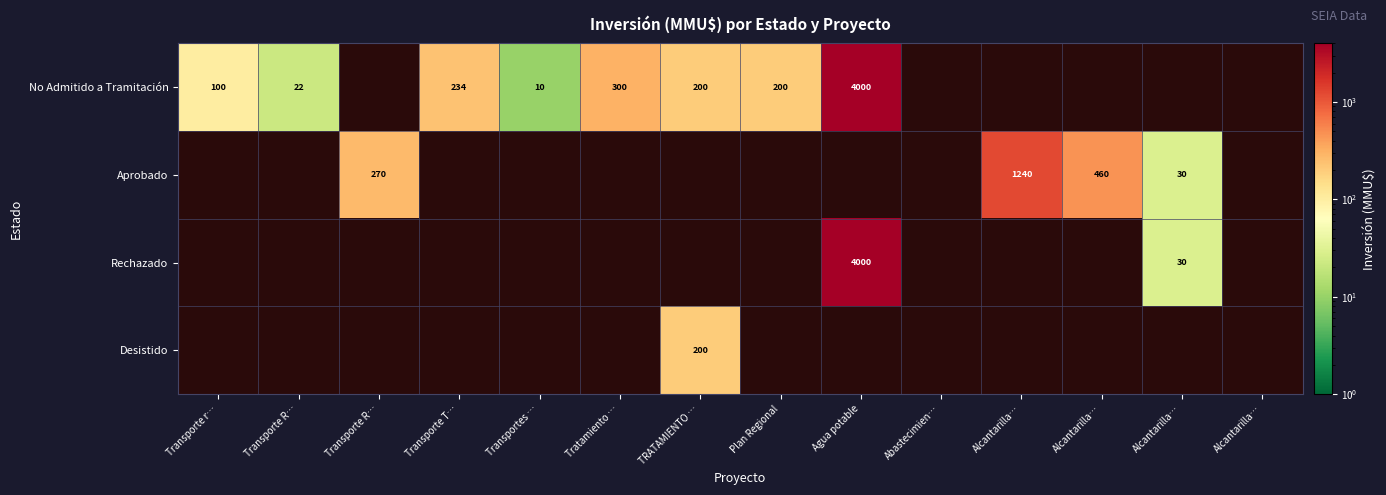

How many categories are shown in the chart?

14